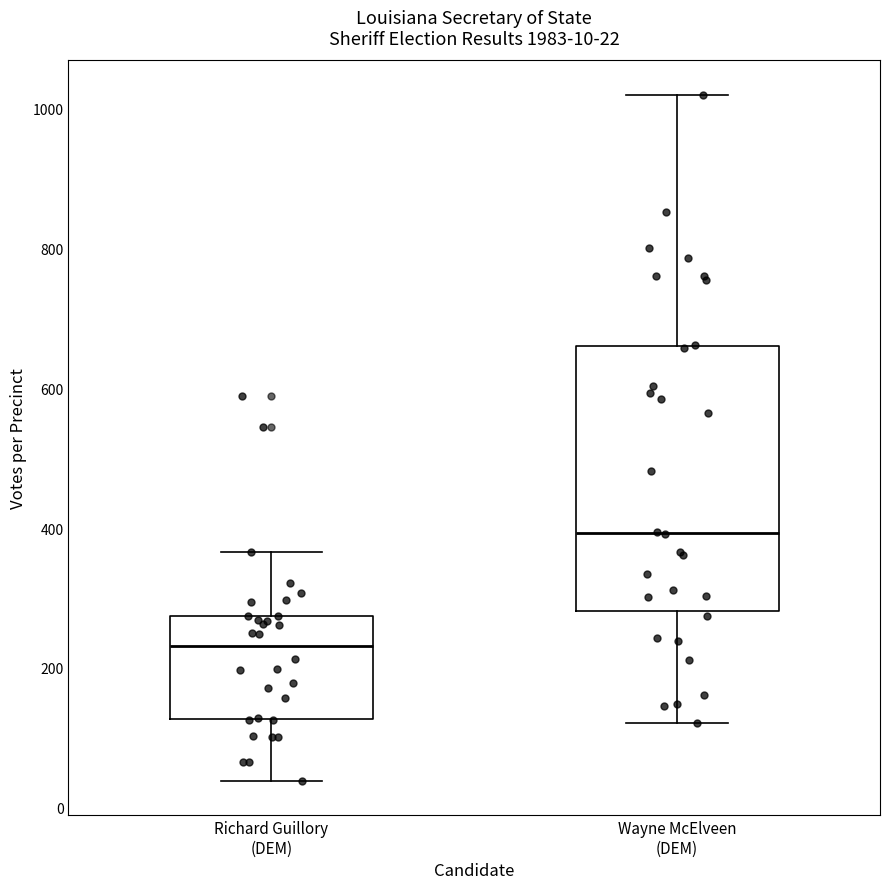

Which box is the tallest, from its lower edge to its upper edge?

Wayne McElveen (DEM)